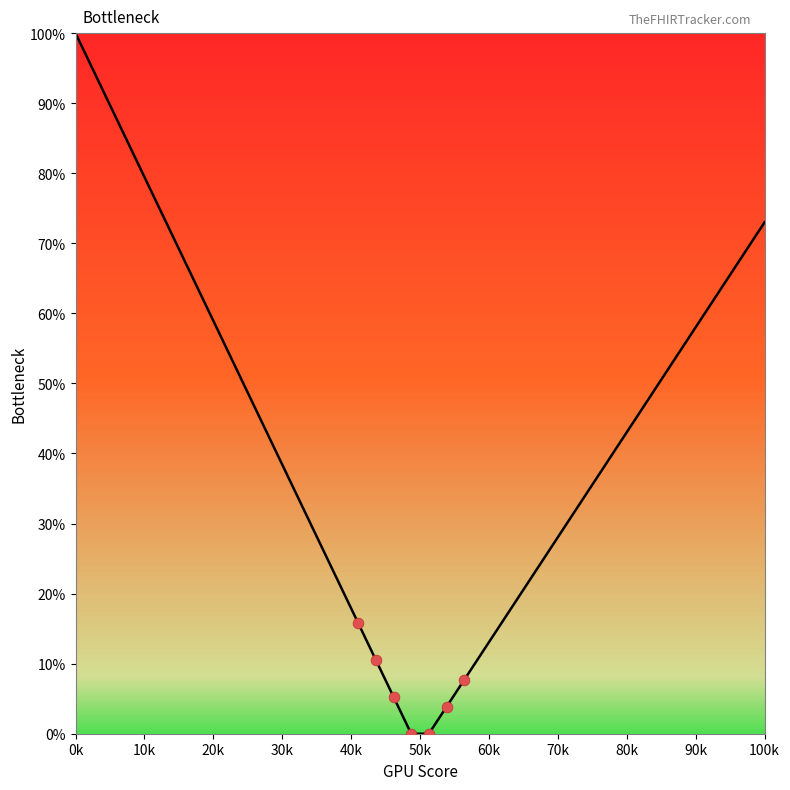

What is the maximum value shown in the chart?

100.0